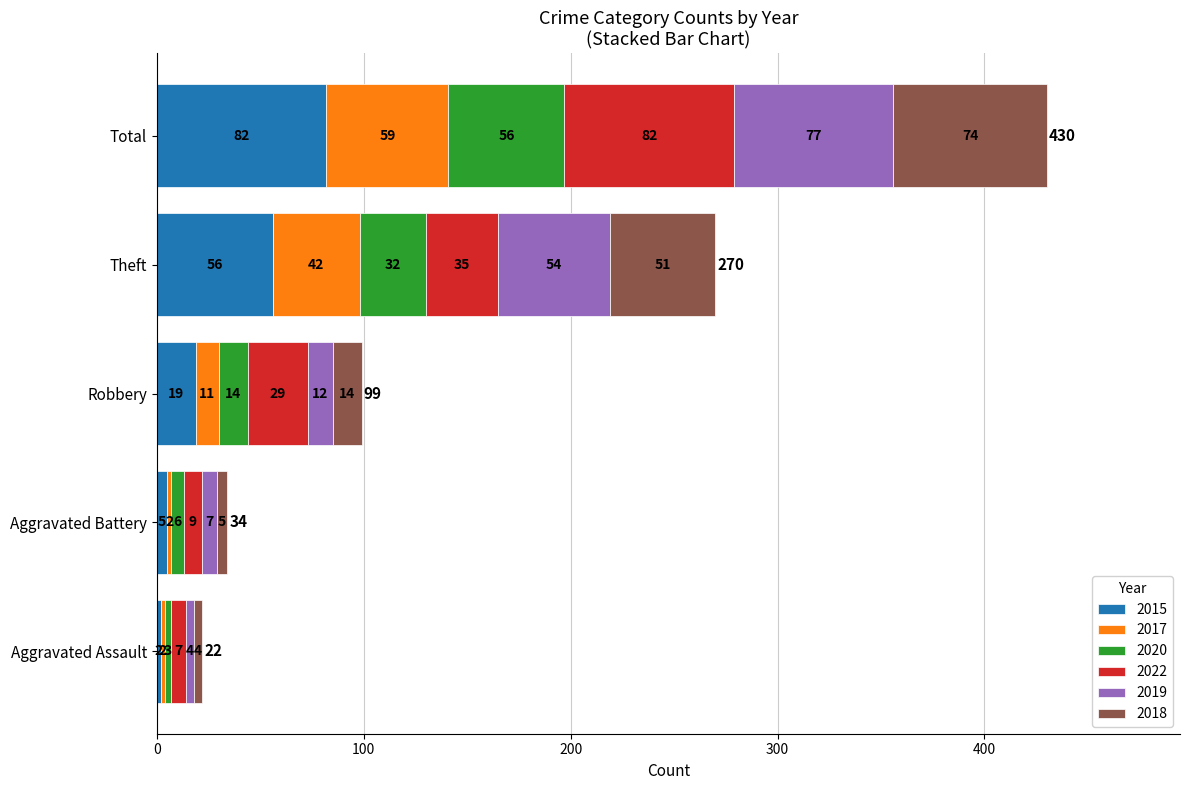

What is the difference between the maximum and minimum values in the 2015 series?

80